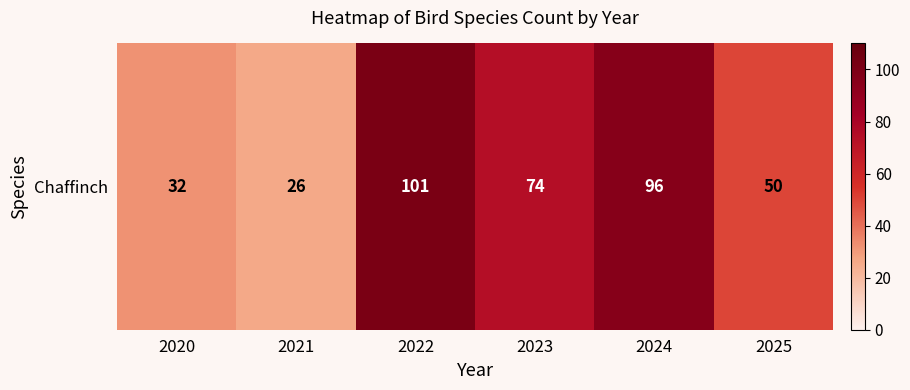

List the labels in order of value, largest first.

2022, 2024, 2023, 2025, 2020, 2021